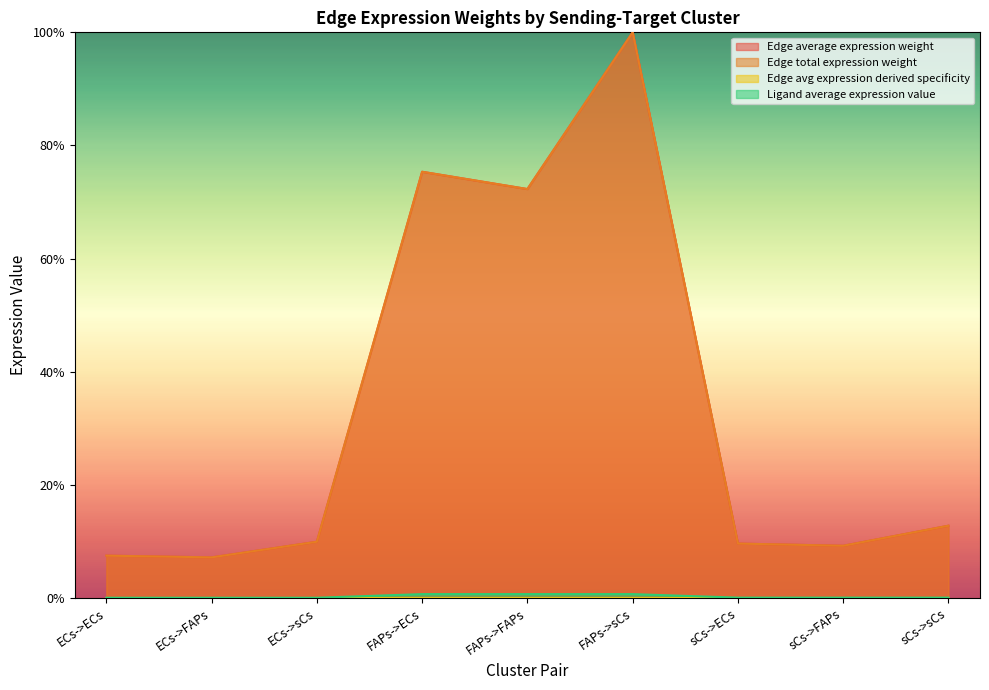

Is it true that Edge average expression weight equals 7.5 at ECs->ECs?

True